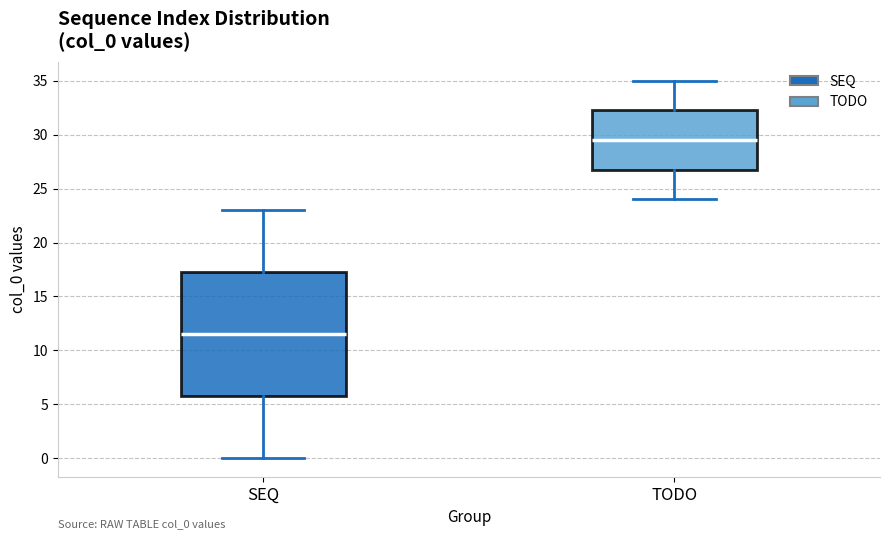

Reading left to right, transcribe this box plot: for each box, give where its median line is, the range the box spans, and where its two whiskers end, as read against the y-axis. The values are not printed on the chart, so give them approximately, as read against the axis.

SEQ: median 11.5, box 6.0 to 17.5, whiskers 0.0 to 23.0
TODO: median 29.5, box 27.0 to 32.5, whiskers 24.0 to 35.0